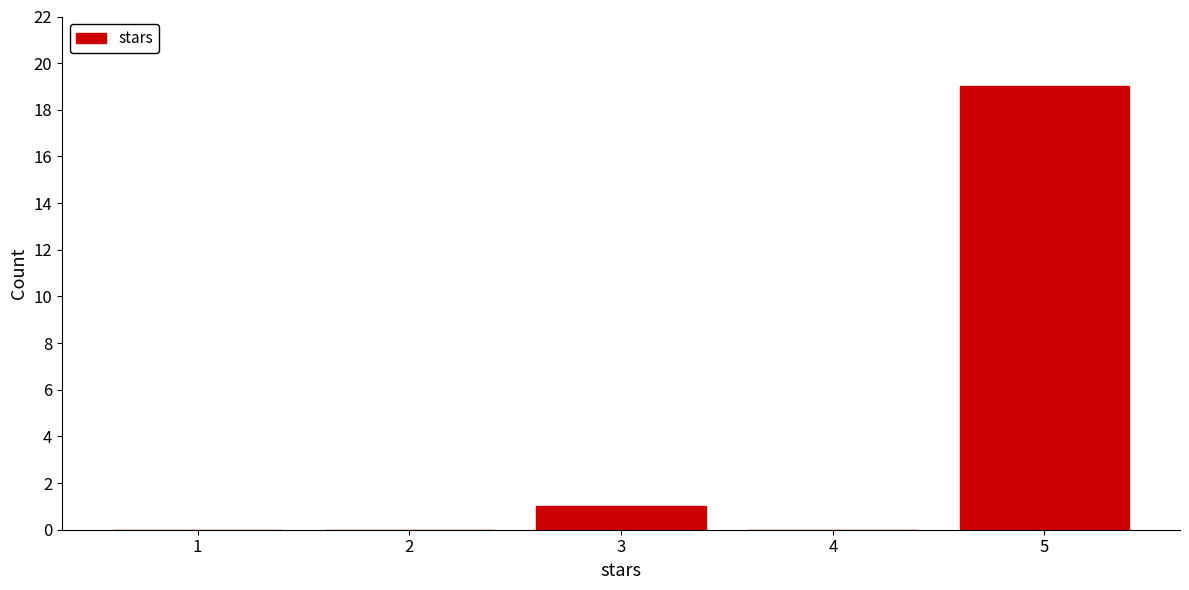

Reading right to left, extract all data points from this chart.

5=19	4=0	3=1	2=0	1=0